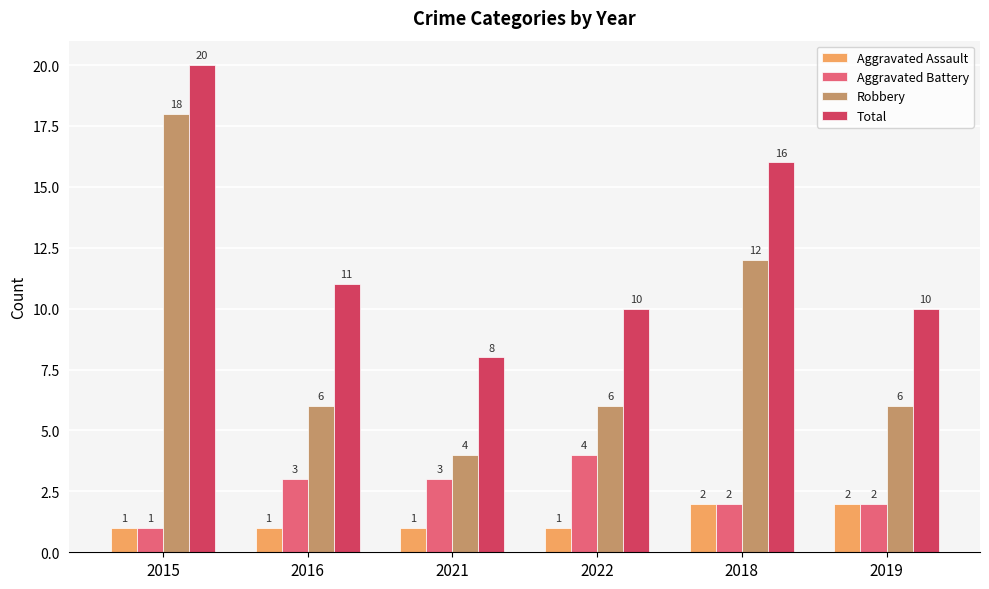

True or false: Robbery has a value of 6 at 2021.

False